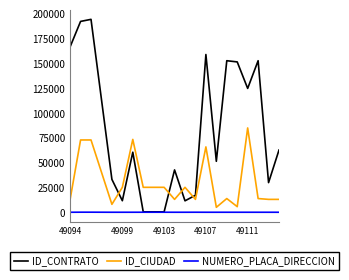

What is the greatest value displayed?

194797